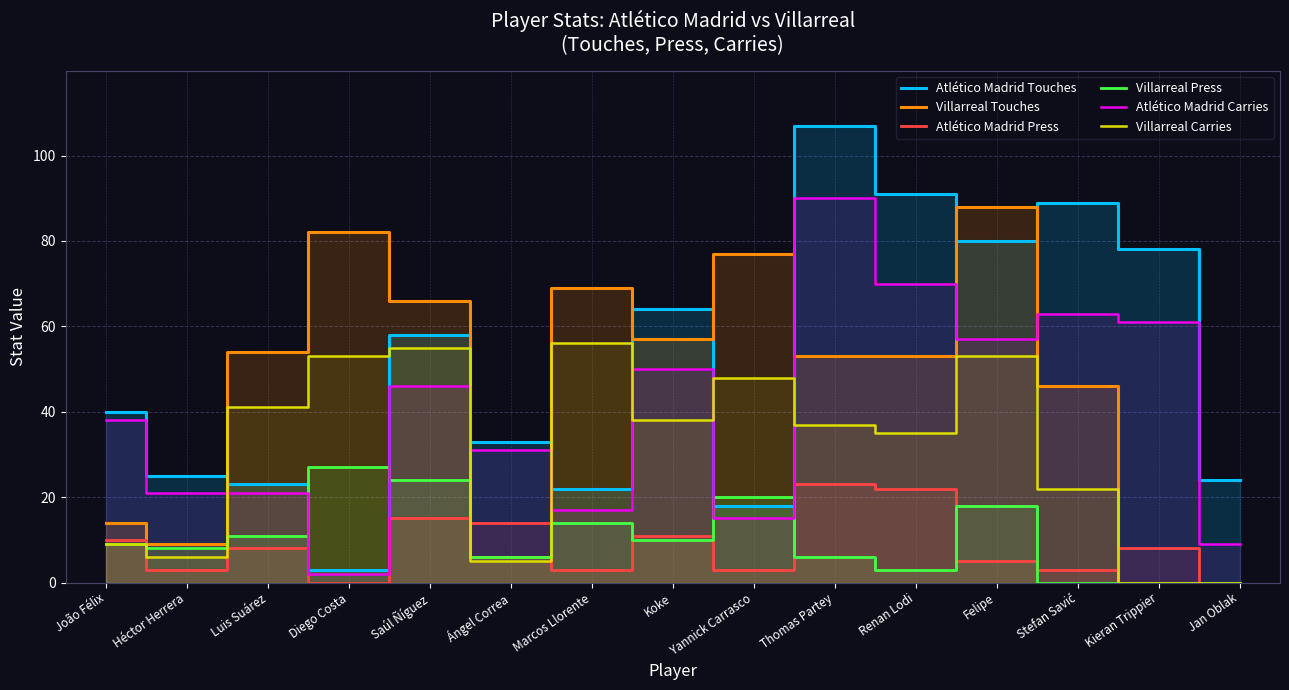

At which category is the sum across all series the highest?

Thomas Partey